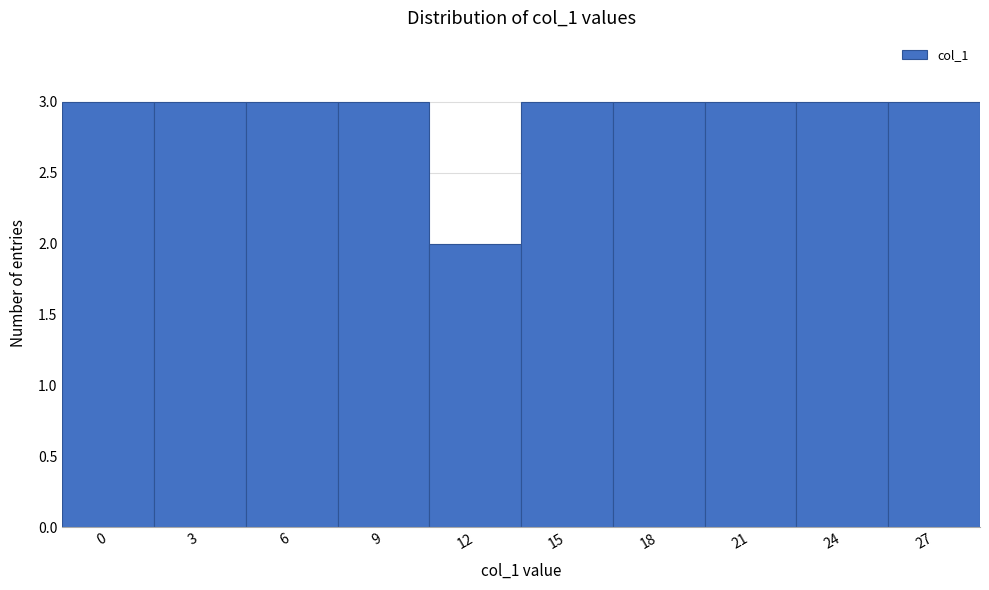

Reading right to left, what are all the values shown in this chart?

27=3	24=3	21=3	18=3	15=3	12=2	9=3	6=3	3=3	0=3